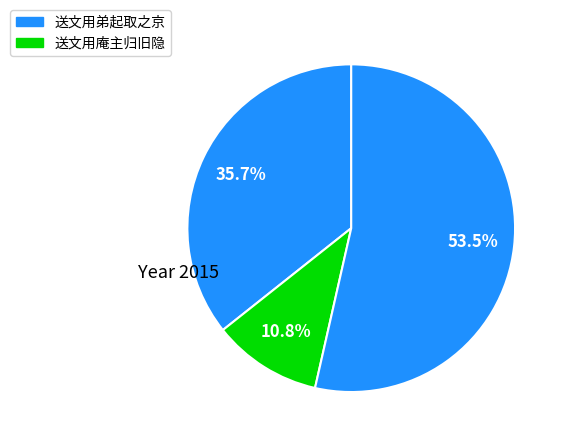

Count the number of slices in the pie.

3